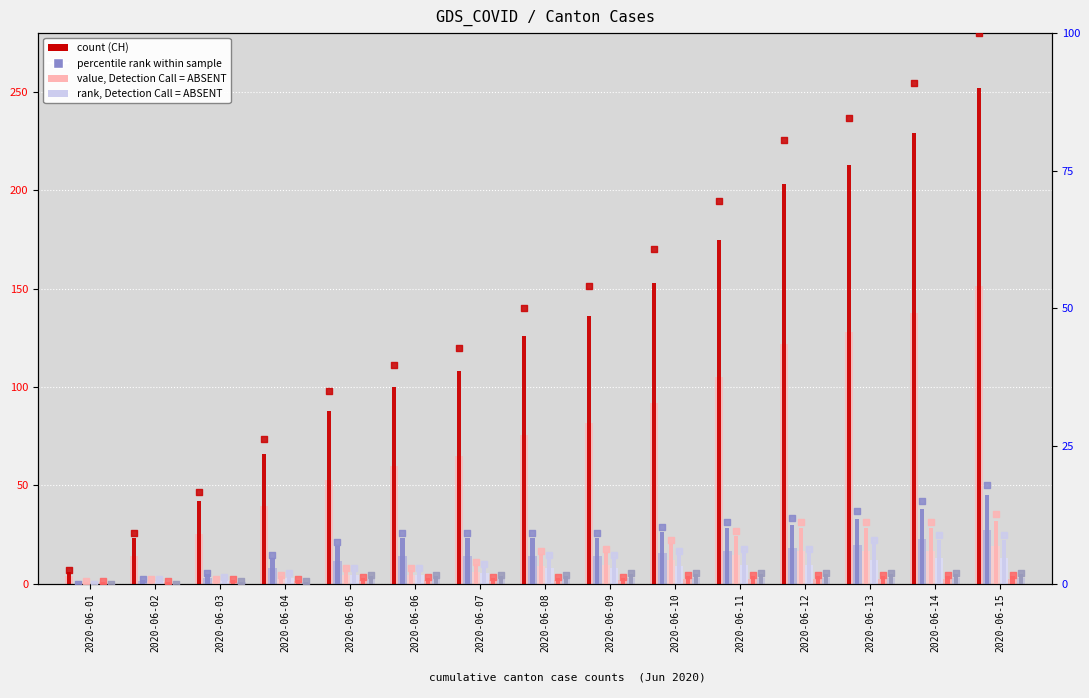

At which category is the sum across all series the highest?

2020-06-15